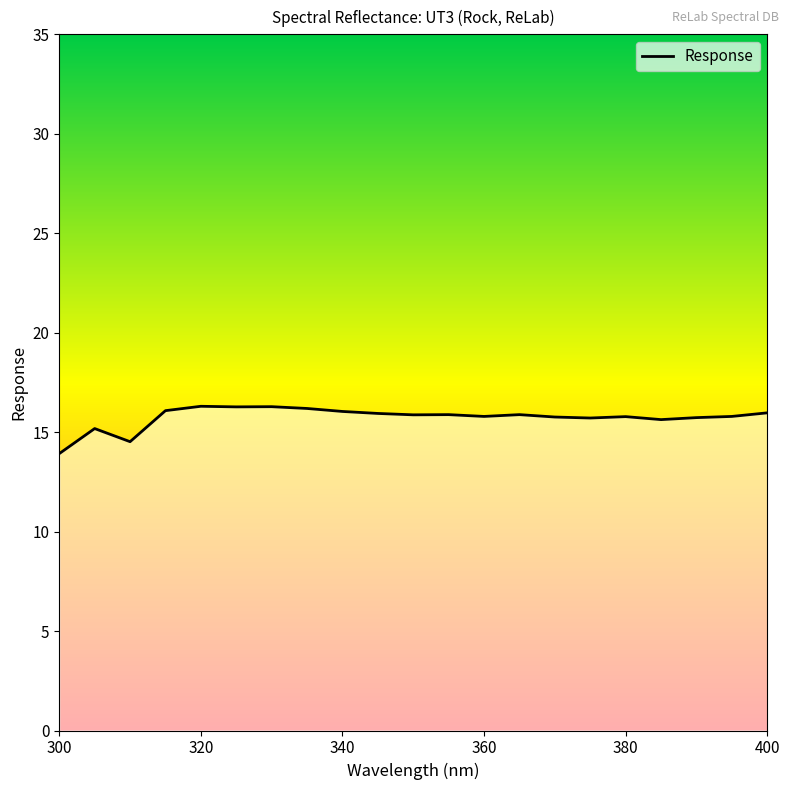

What is the minimum value shown in the chart?

13.9